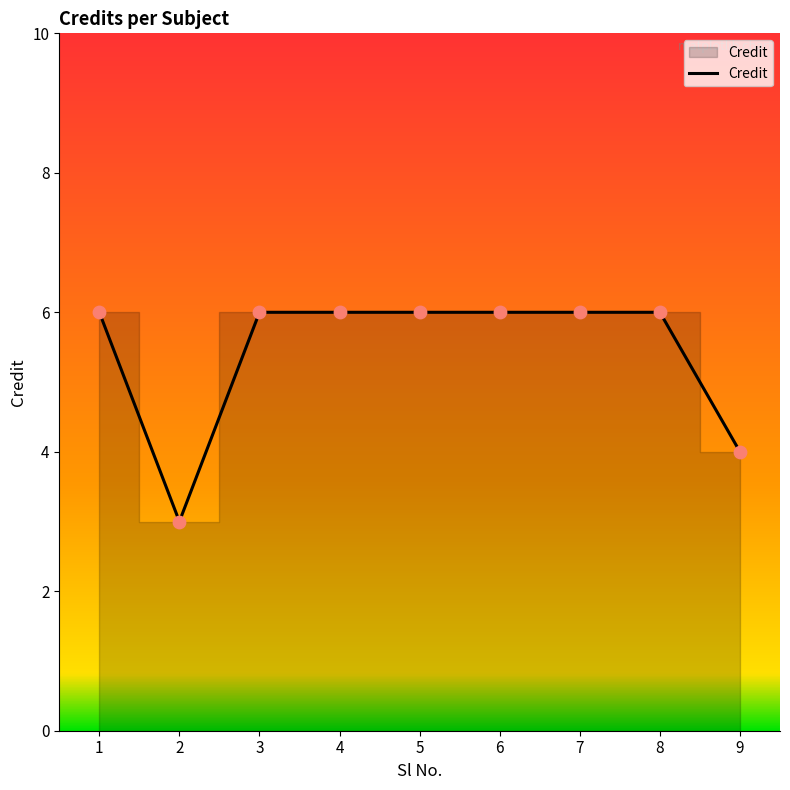

What is the ratio of the value at 8 to the value at 4?

1.0